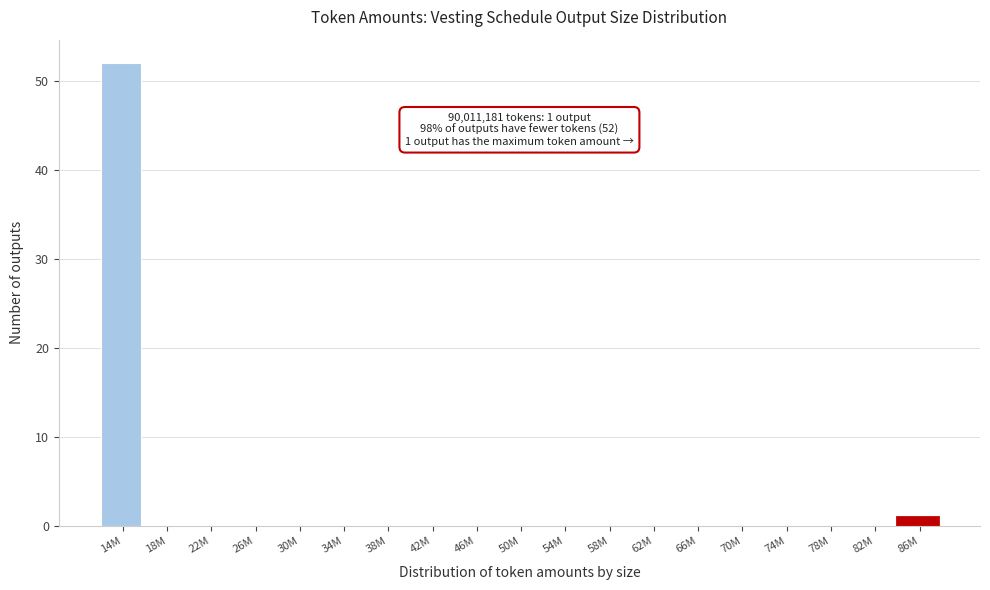

Reading left to right, transcribe all the data shown in this chart.

14M=52	18M=0	22M=0	26M=0	30M=0	34M=0	38M=0	42M=0	46M=0	50M=0	54M=0	58M=0	62M=0	66M=0	70M=0	74M=0	78M=0	82M=0	86M=1